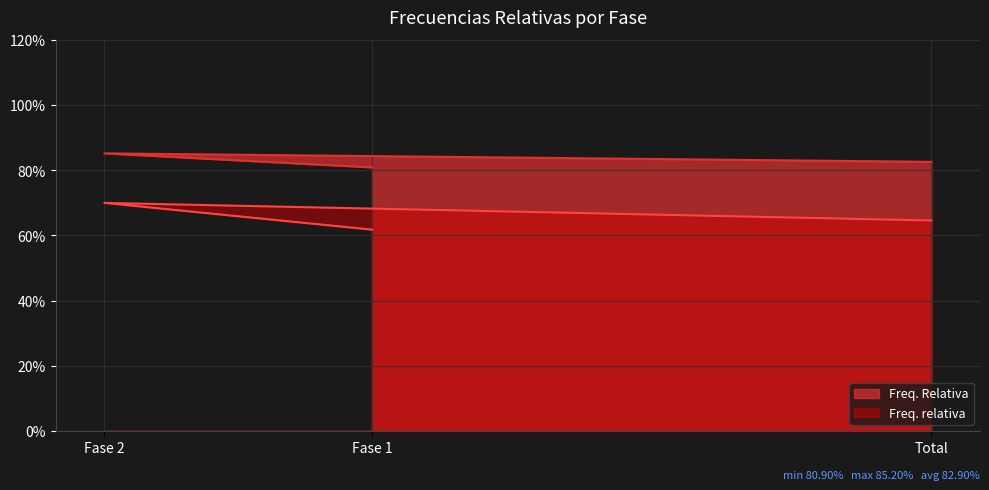

What is the average value of the Freq. Relativa series?

0.8